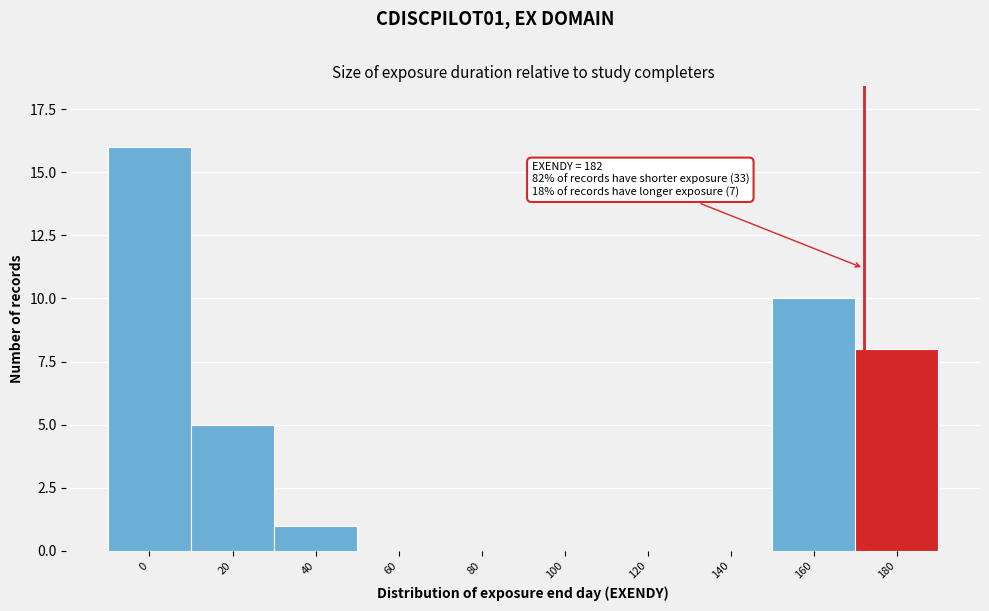

Reading left to right, extract all data points from this chart.

0=16	20=5	40=1	60=0	80=0	100=0	120=0	140=0	160=10	180=8